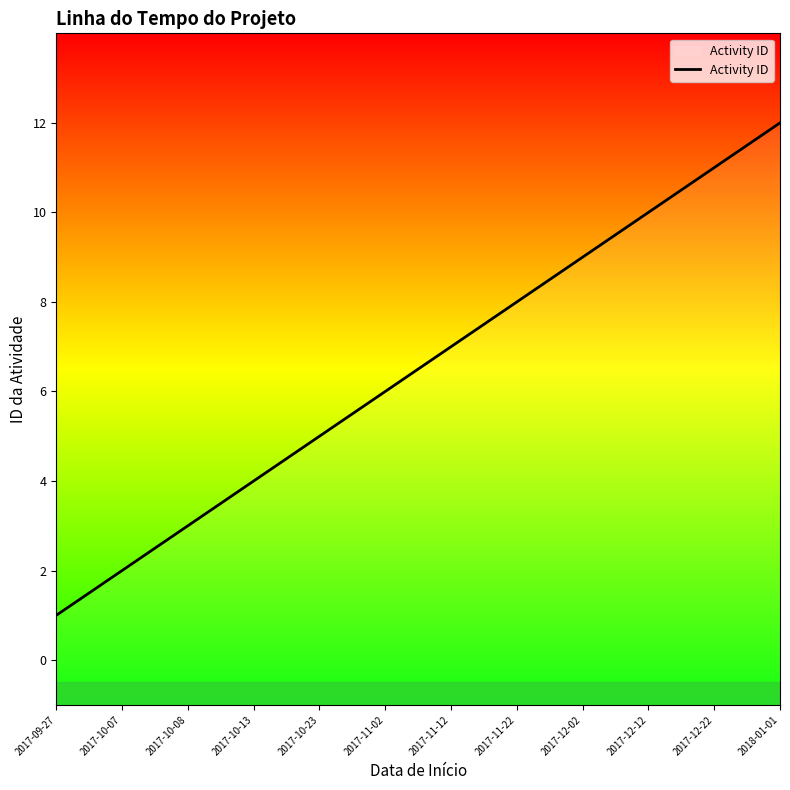

Rank the categories by value from highest to lowest.

2018-01-01, 2017-12-22, 2017-12-12, 2017-12-02, 2017-11-22, 2017-11-12, 2017-11-02, 2017-10-23, 2017-10-13, 2017-10-08, 2017-10-07, 2017-09-27